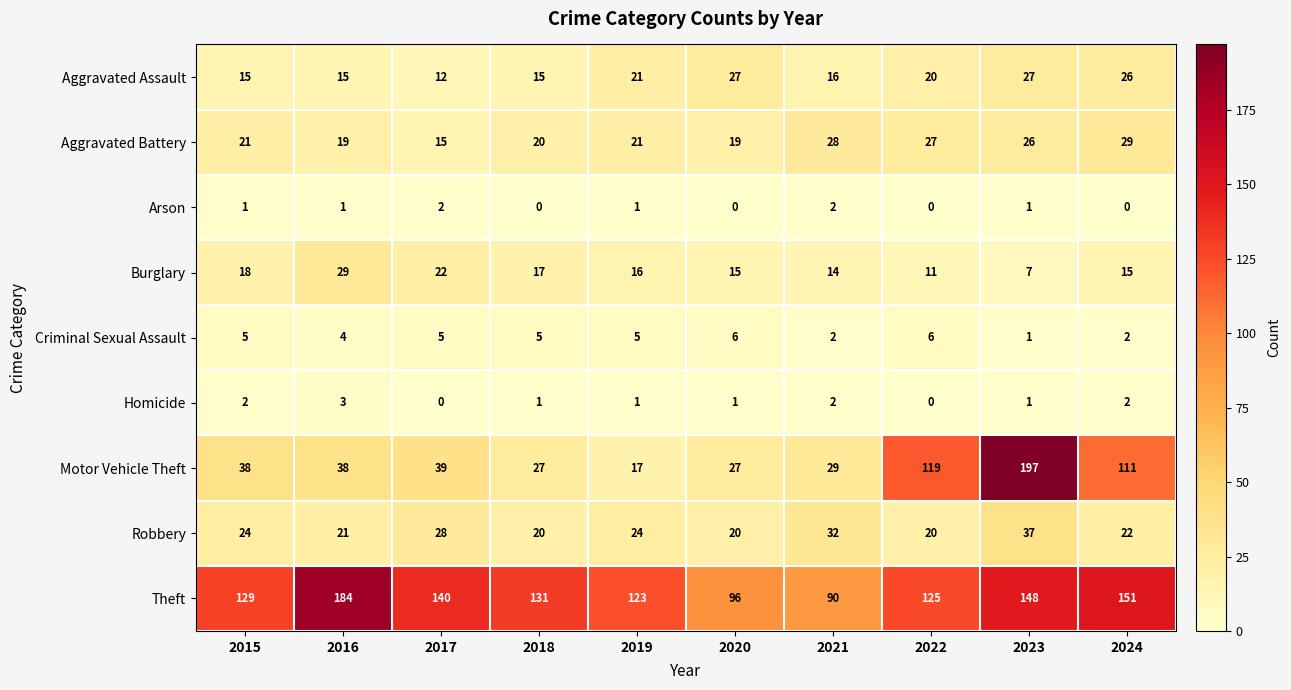

At 2016, list the series in order from largest to smallest.

Theft, Motor Vehicle Theft, Burglary, Robbery, Aggravated Battery, Aggravated Assault, Criminal Sexual Assault, Homicide, Arson